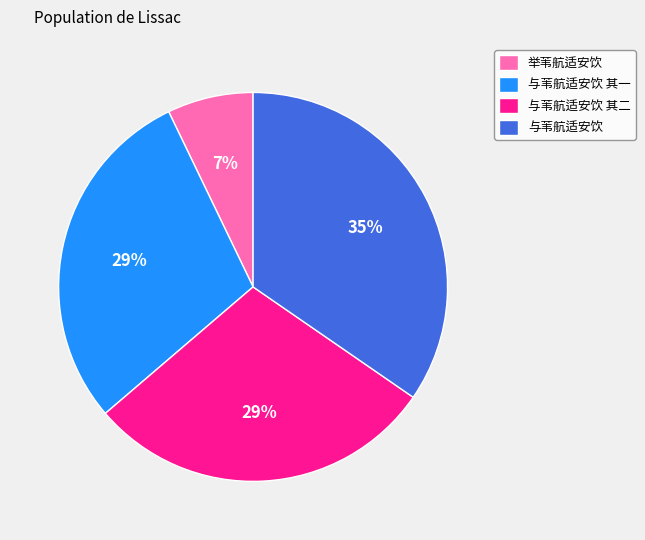

Is it true that 与苇航适安饮 其二 is 29% of the pie?

True